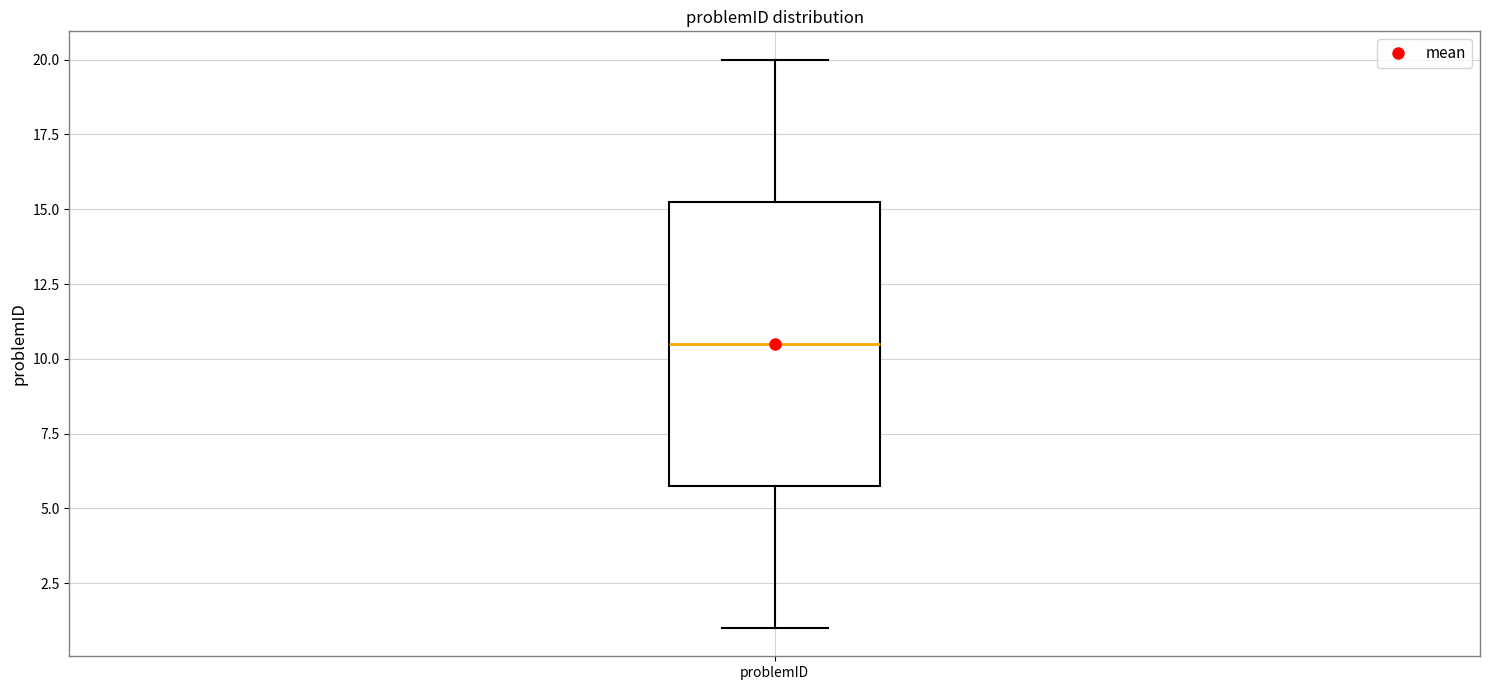

Transcribe this box plot: give where the median line is, the range the box spans, and where the two whiskers end, as read against the y-axis. The values are not printed on the chart, so give them approximately, as read against the axis.

median 10.5, box 6.0 to 15.5, whiskers 1.0 to 20.0